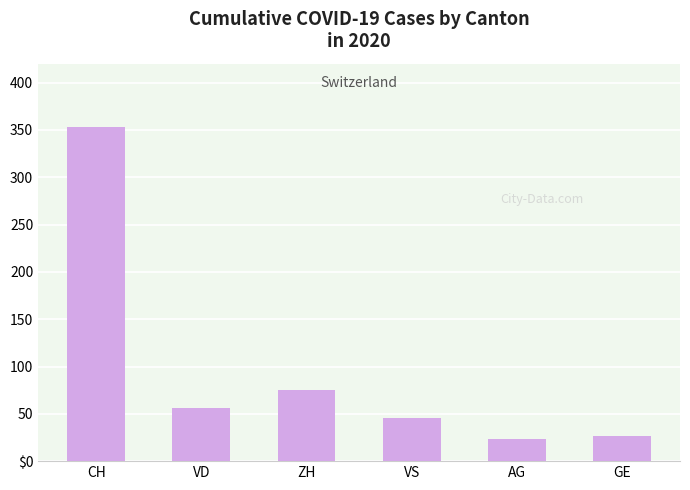

List the labels in order of value, smallest first.

AG, GE, VS, VD, ZH, CH